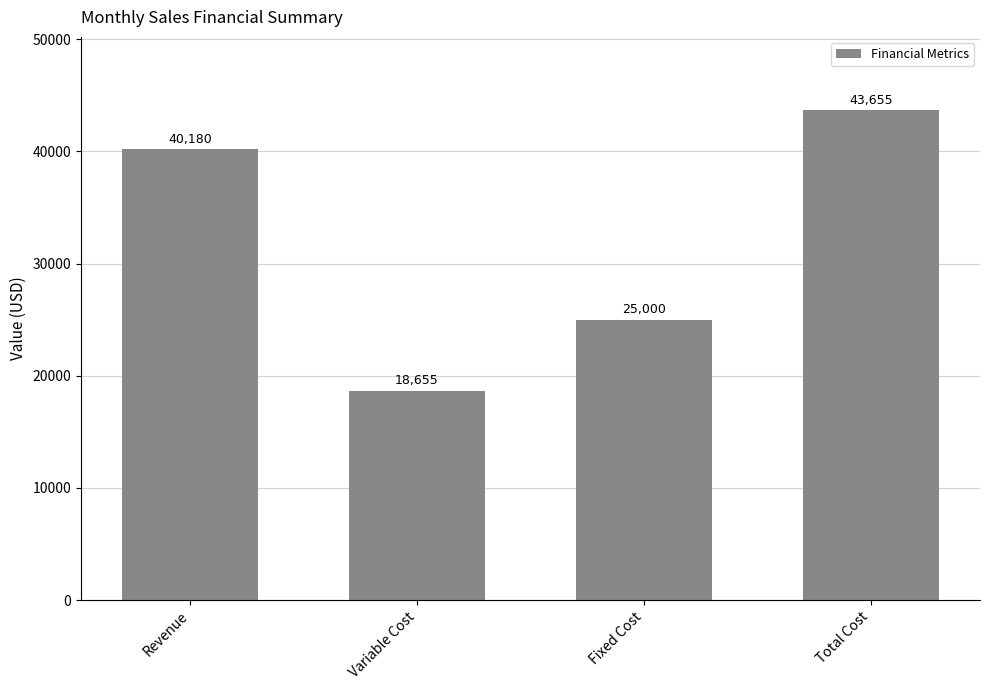

What is the label of the 4th bar from the left?

Total Cost